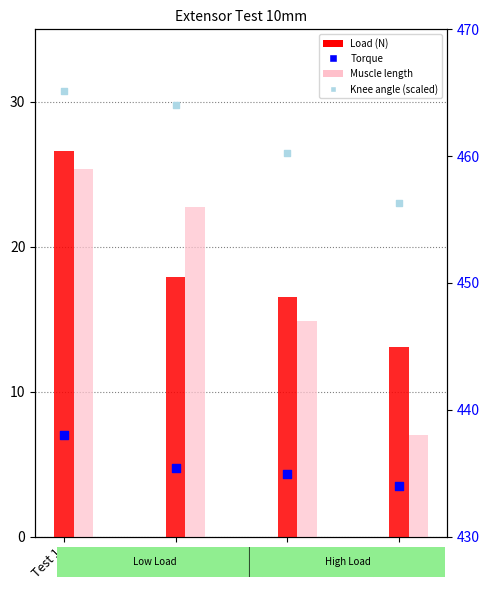

Which series reaches the minimum Y coordinate?

Torque